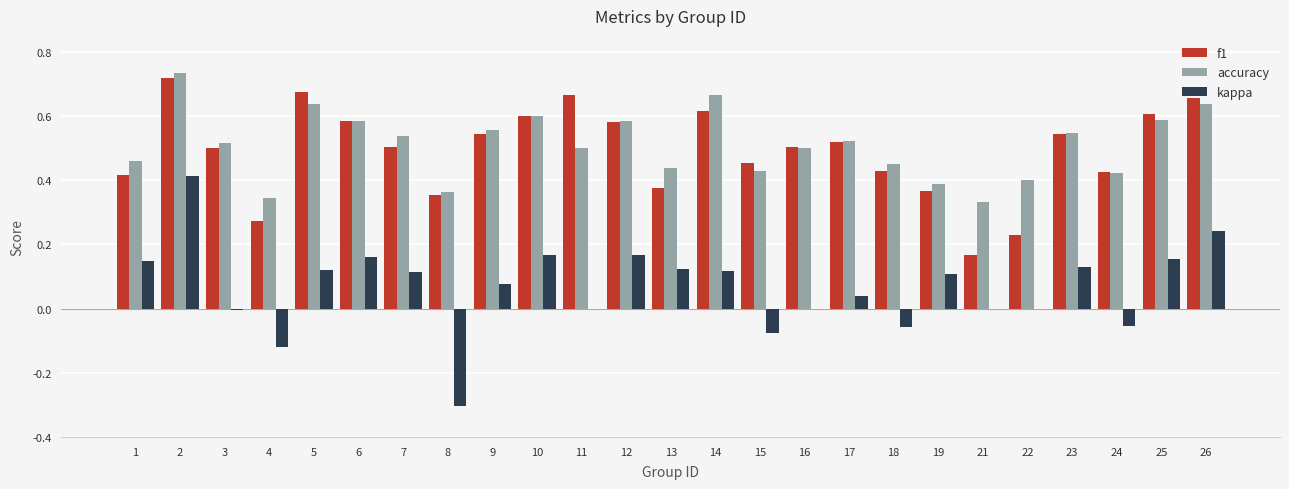

What are all the series names shown in the legend?

f1, accuracy, kappa